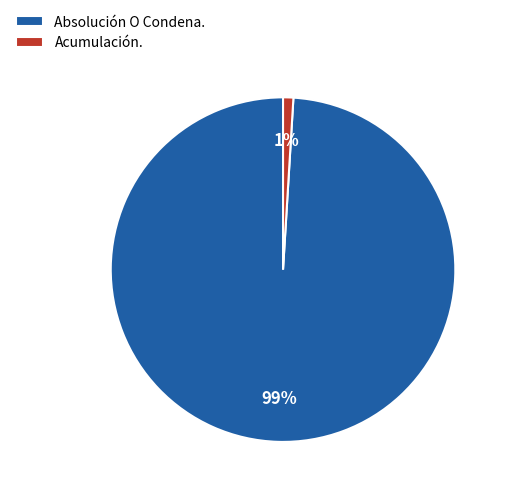

Count the number of slices in the pie.

2